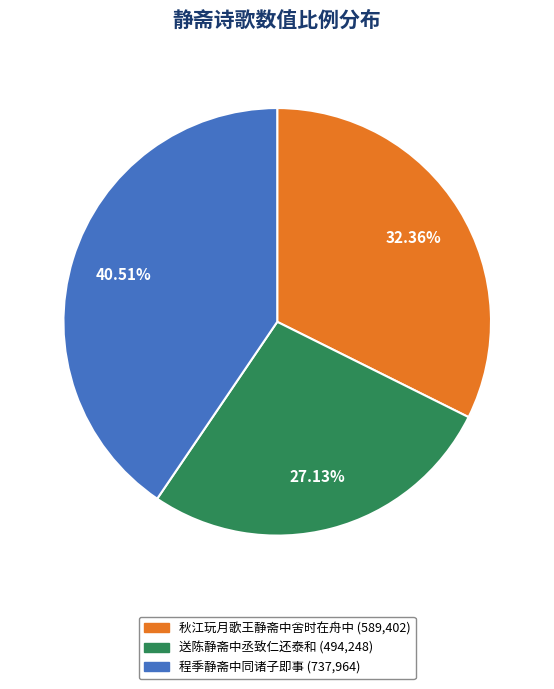

Is there a majority slice in this chart?

No